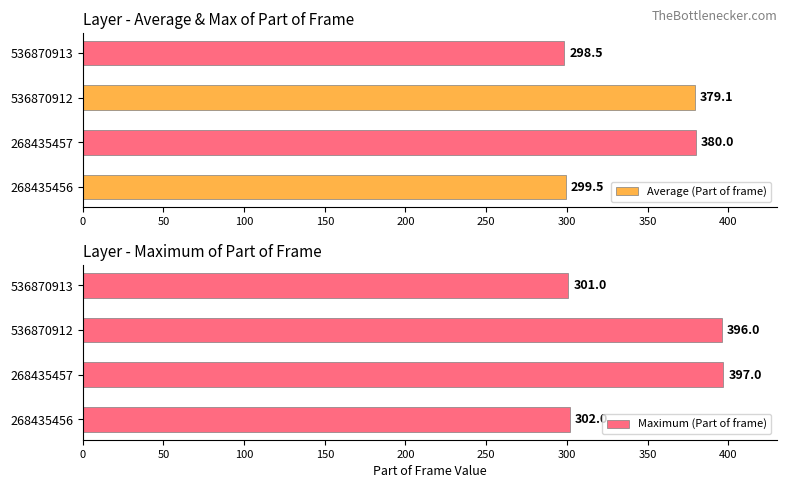

What is the average value of the Maximum (Part of frame) series?

349